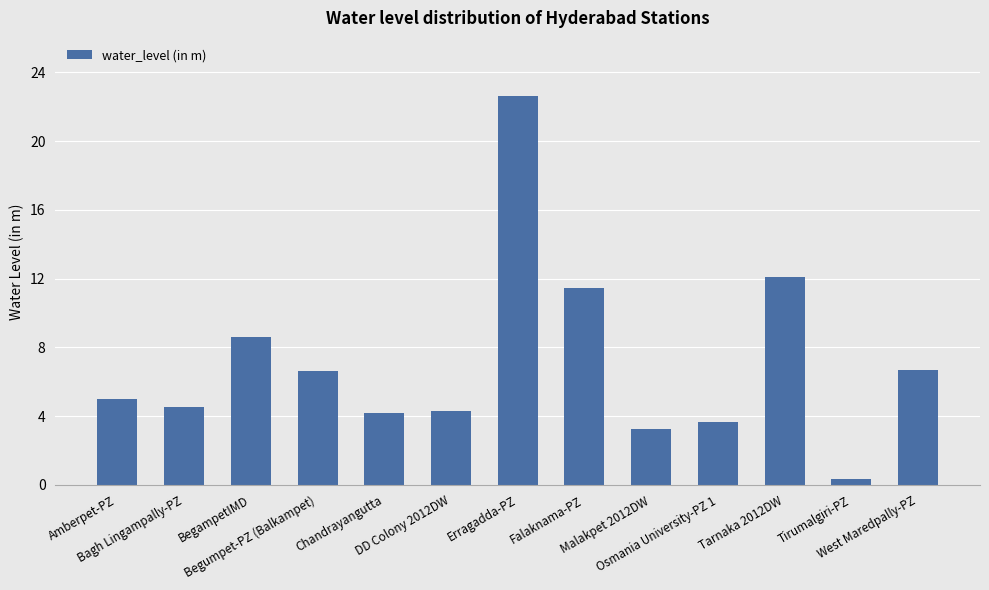

How many data points does each series have?

13